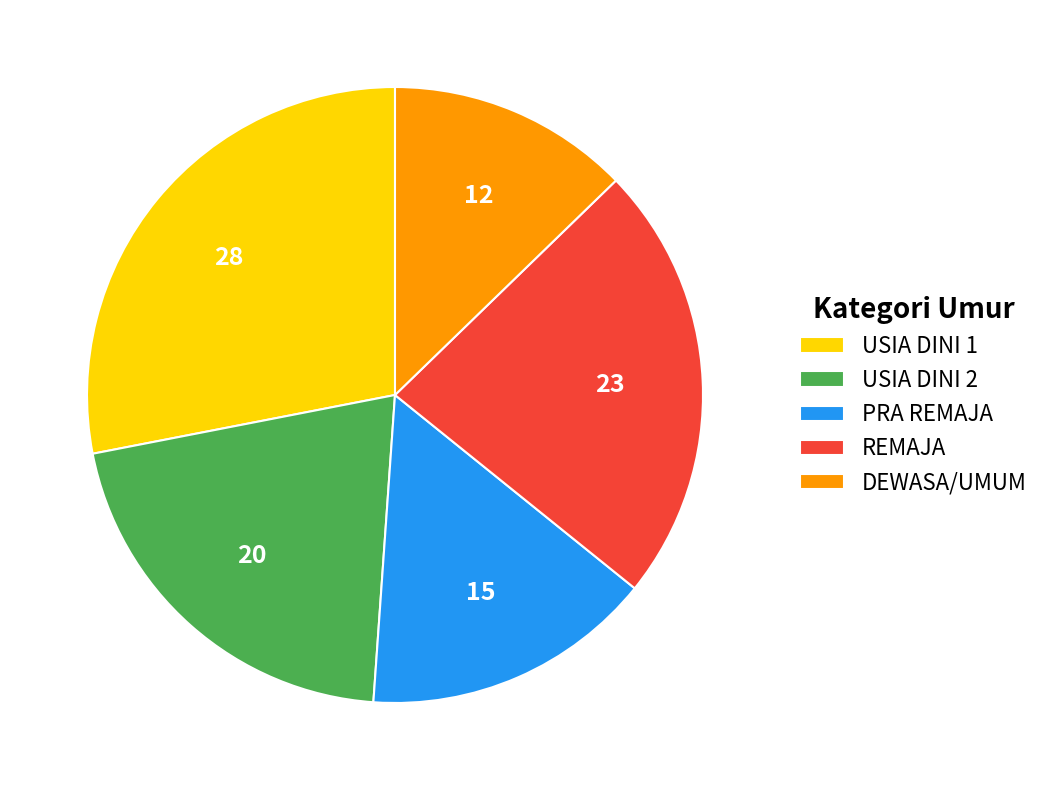

Which slice is the largest?

USIA DINI 1